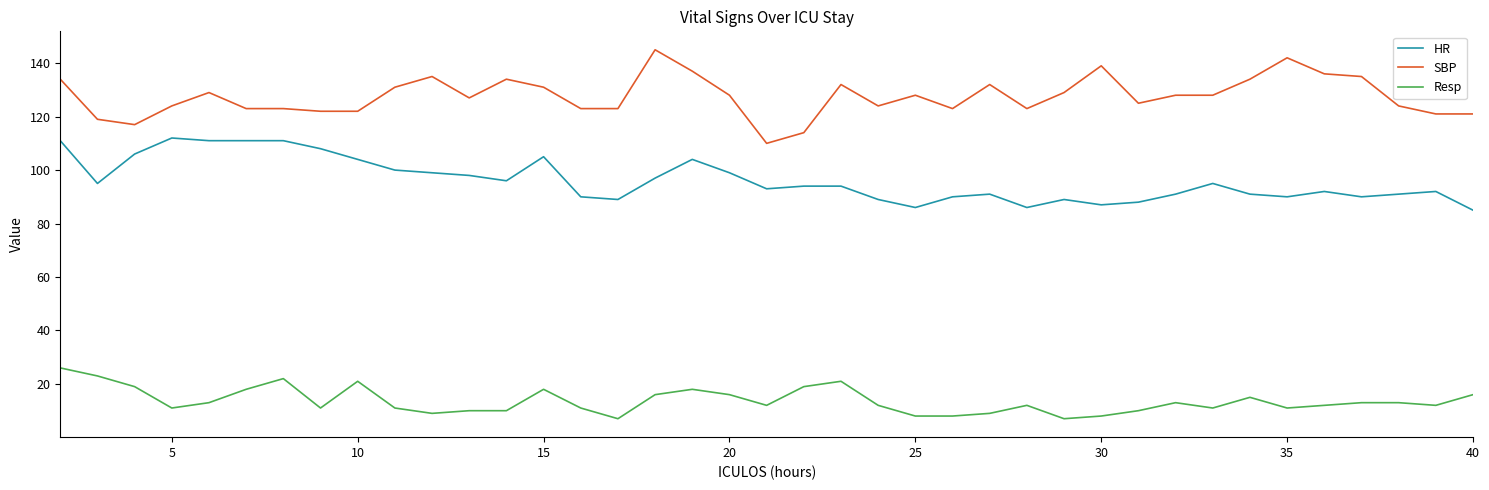

List the series in order of their overall mean, highest first.

SBP, HR, Resp